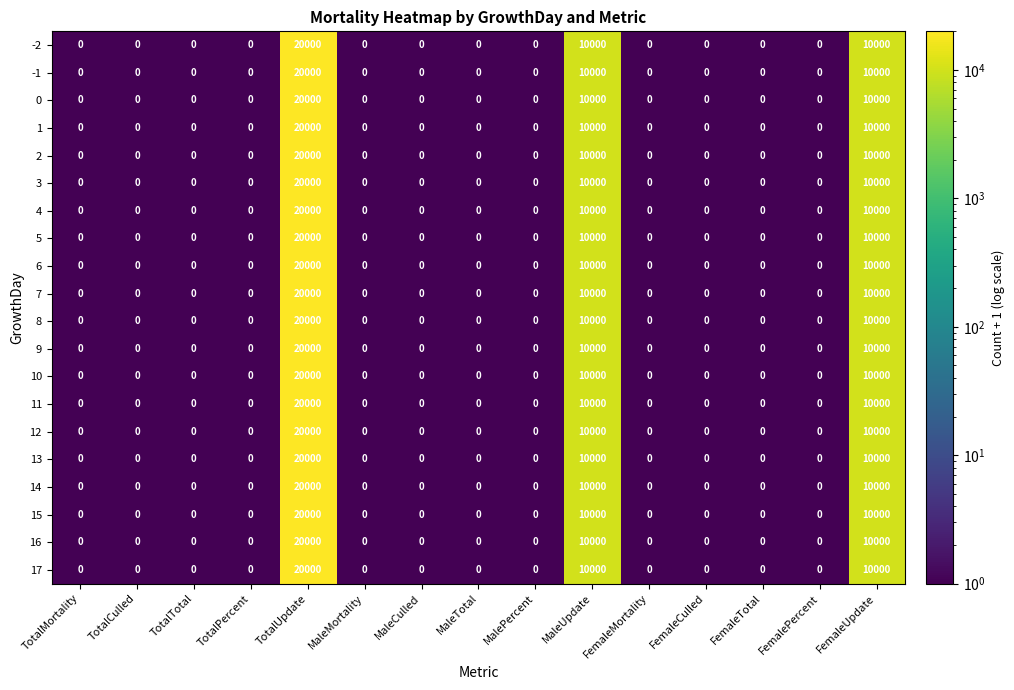

What value does the 6 series have at TotalUpdate, to the nearest 100?

20000